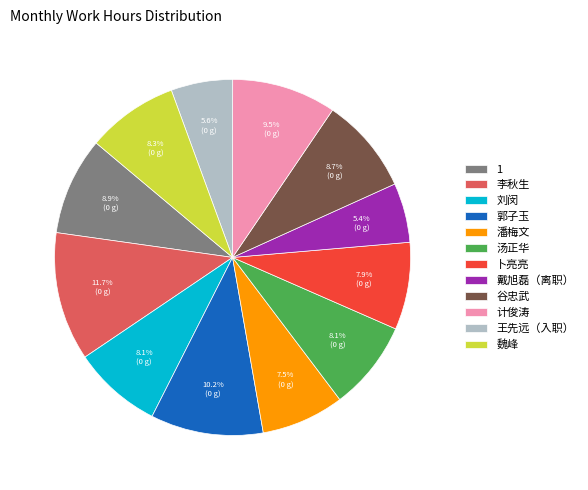

How many segments does this pie chart have?

12